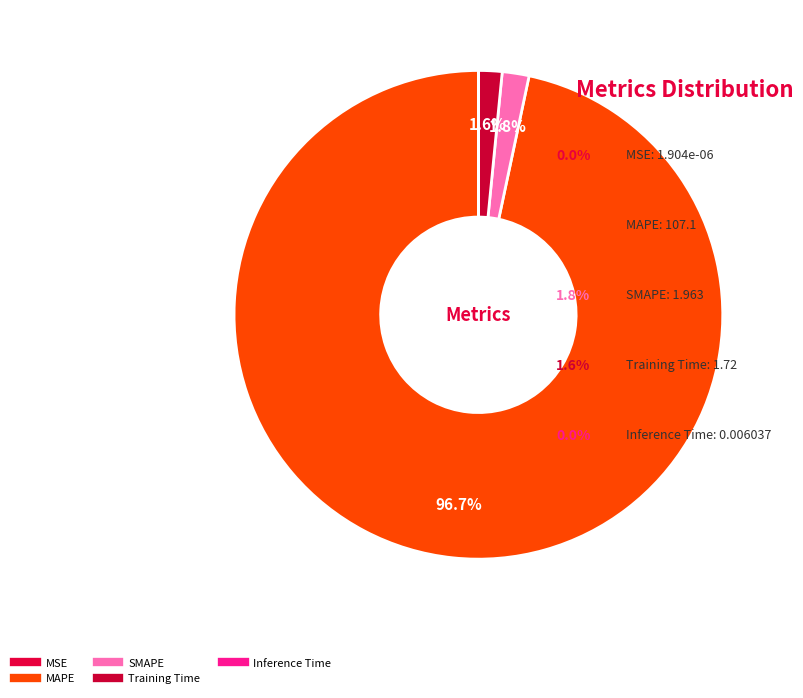

Which slice is the largest?

MAPE